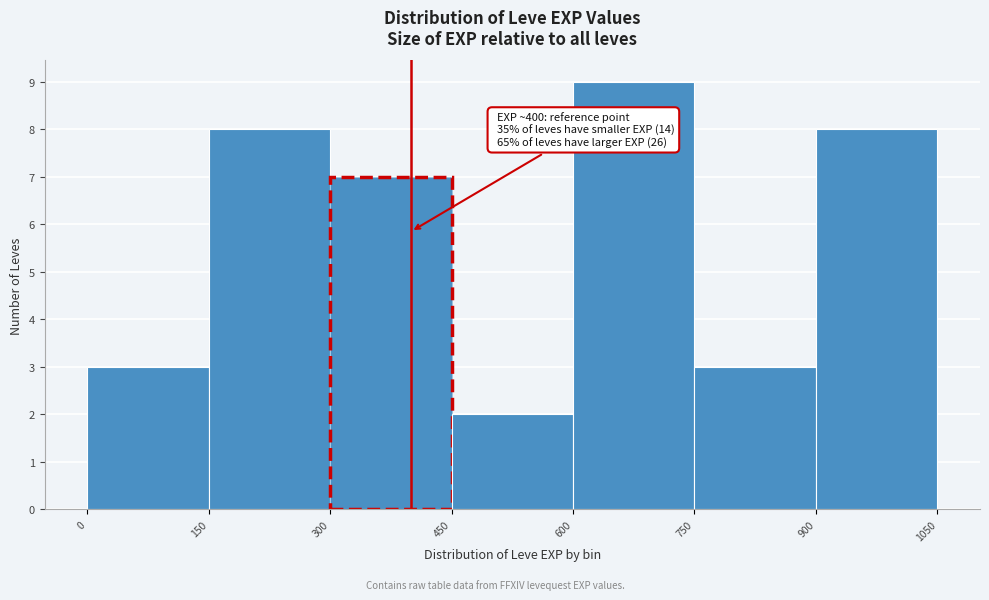

Over which range of the x-axis is the bar tallest?

600 to 750